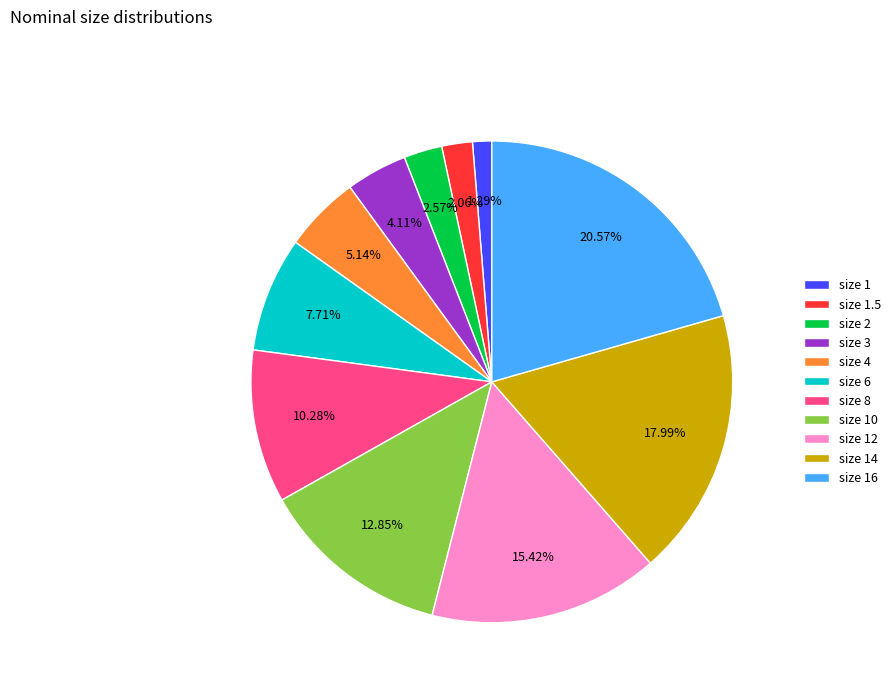

Does size 1 account for over 50% of the chart?

No